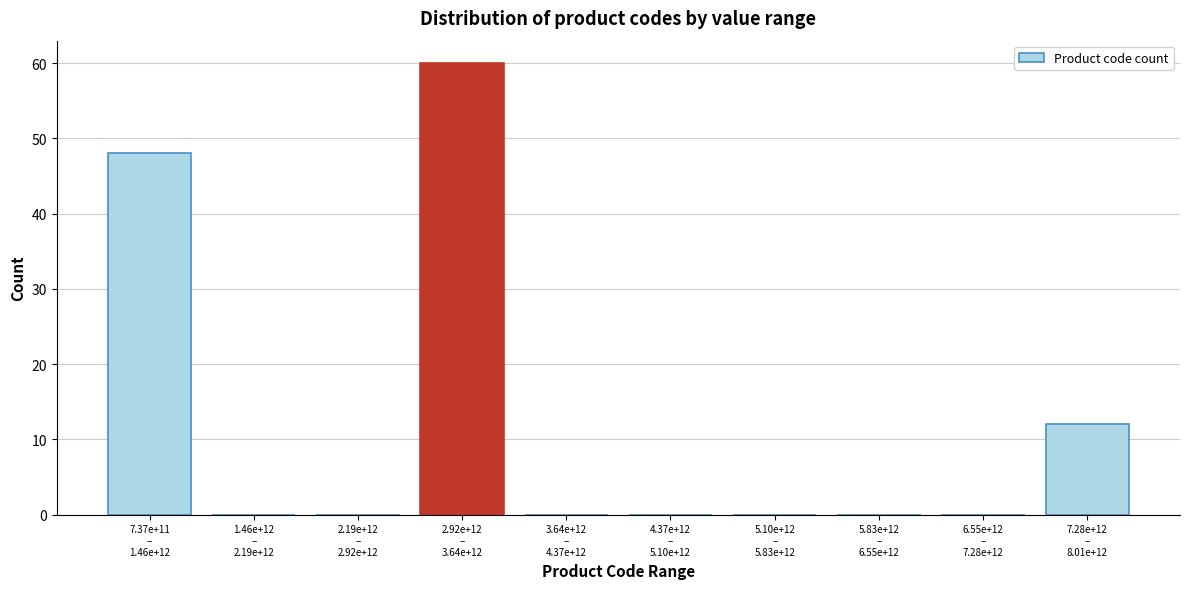

What is the greatest value displayed?

60